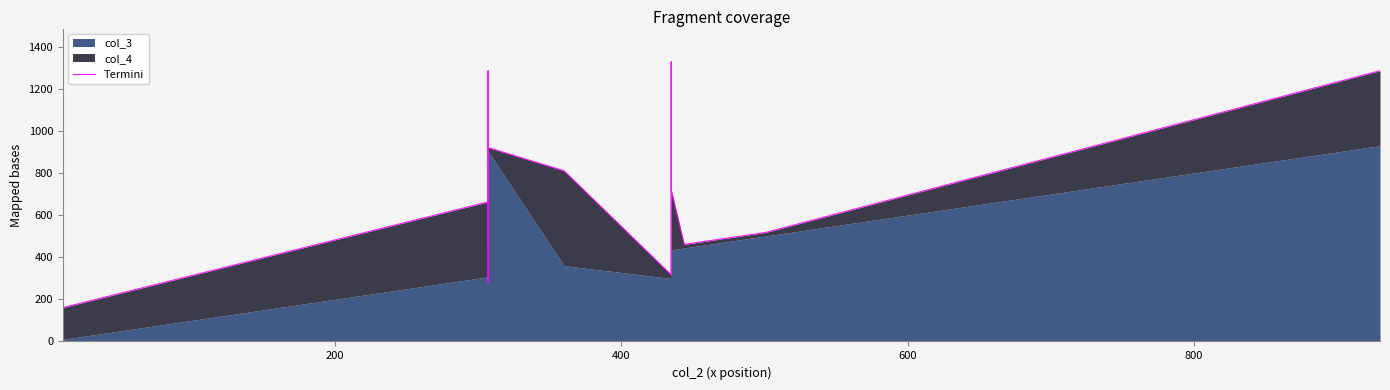

How many lines are shown in the chart?

1